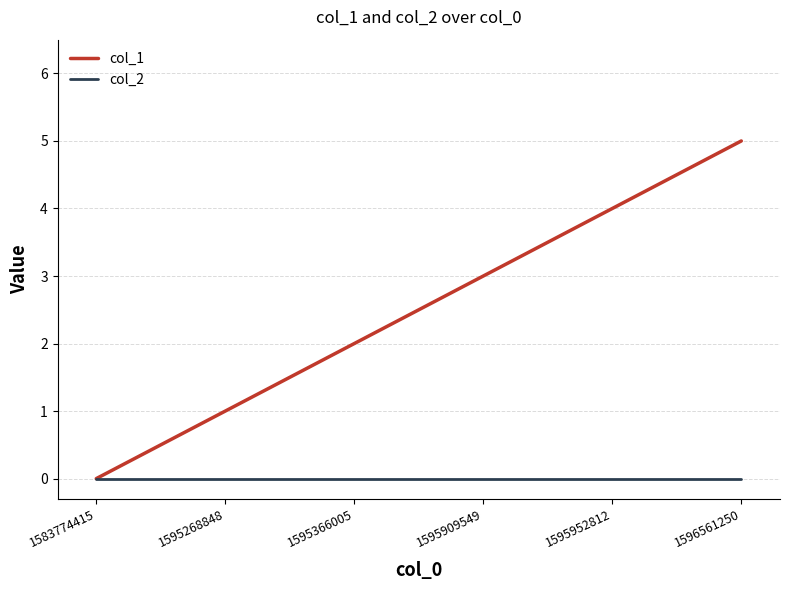

What is the highest value of the col_1 series?

5